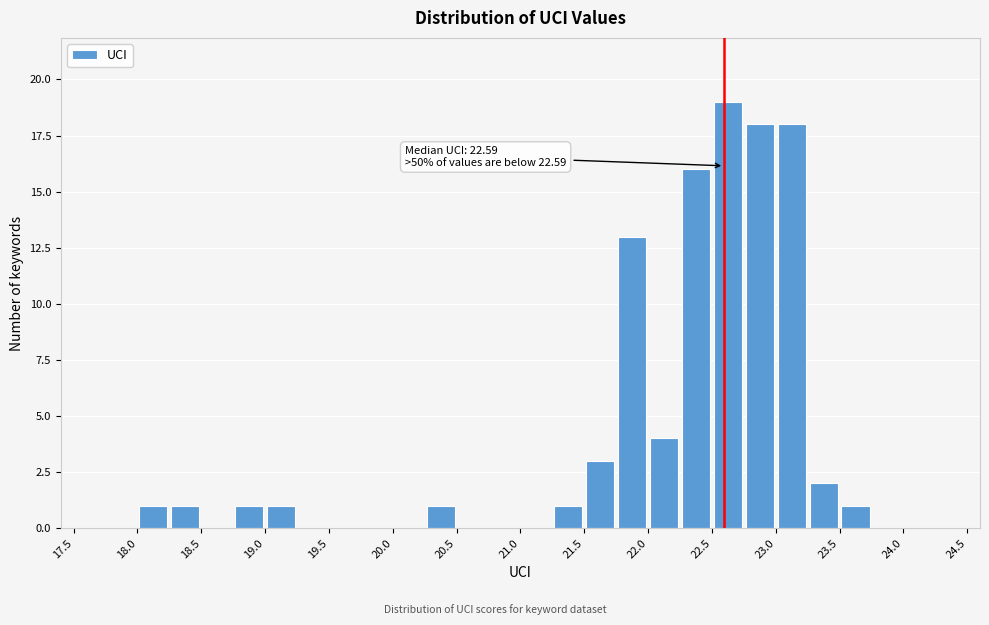

Which range on the x-axis has the tallest bar?

22.50 to 22.75